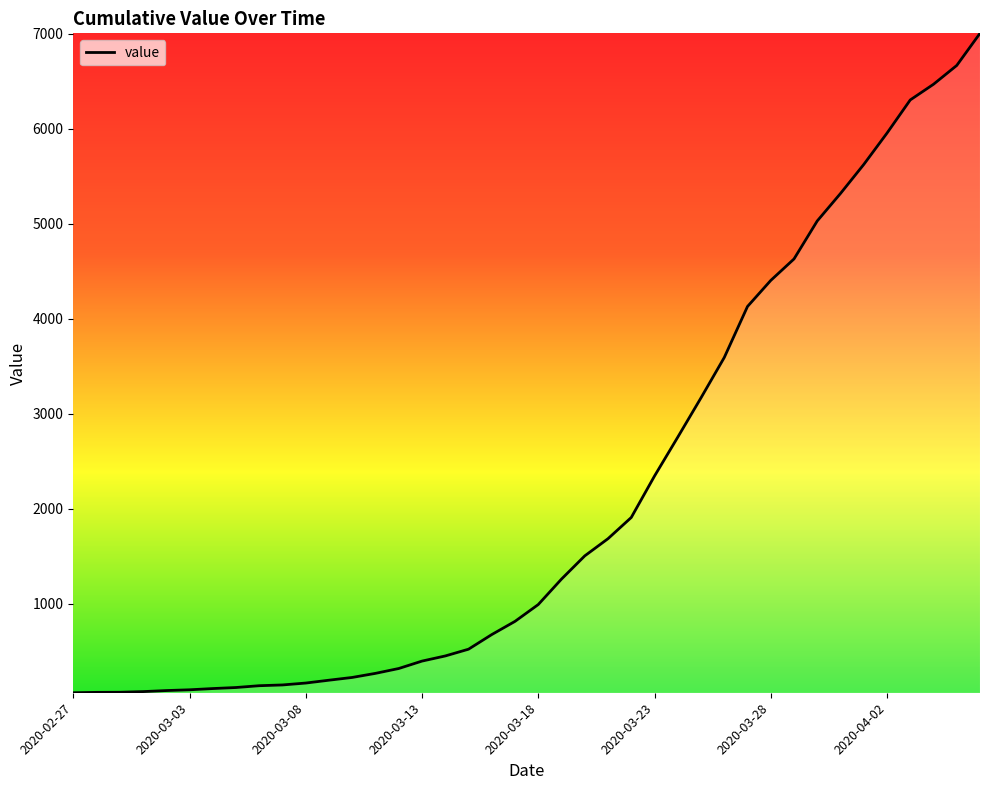

What is the maximum value shown in the chart?

7002